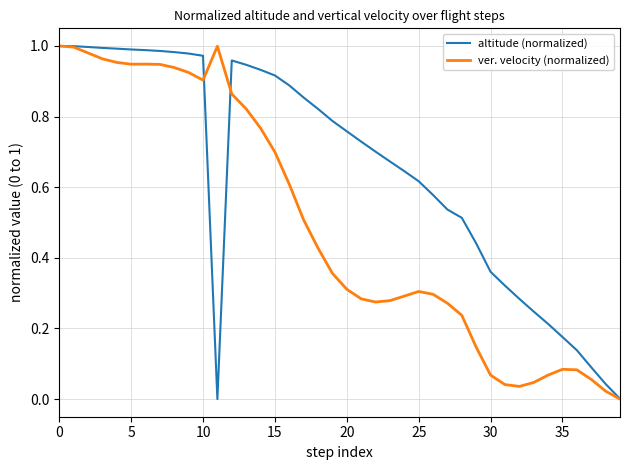

Which series has the largest total across all categories?

altitude (normalized)